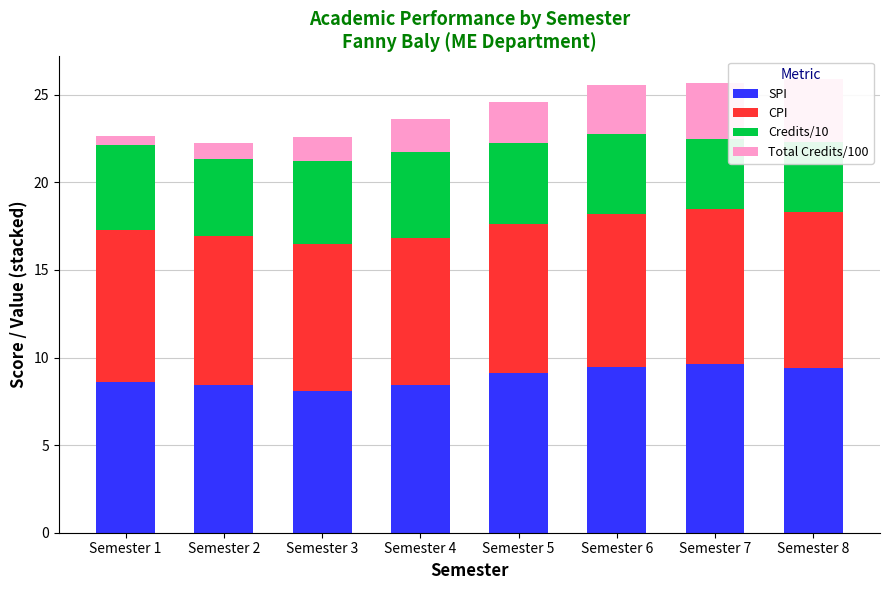

The value of CPI at Semester 5 is 8.5. True or false?

True